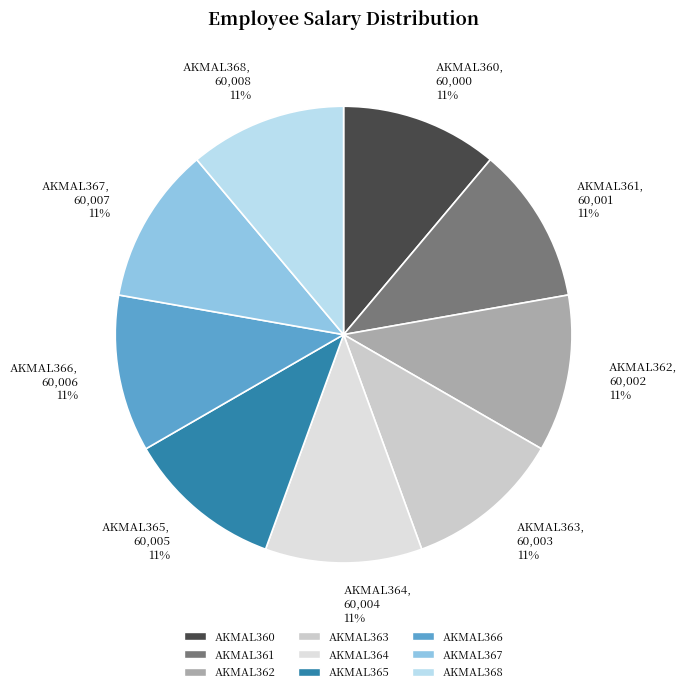

Is it true that AKMAL363 is 1% of the pie?

False